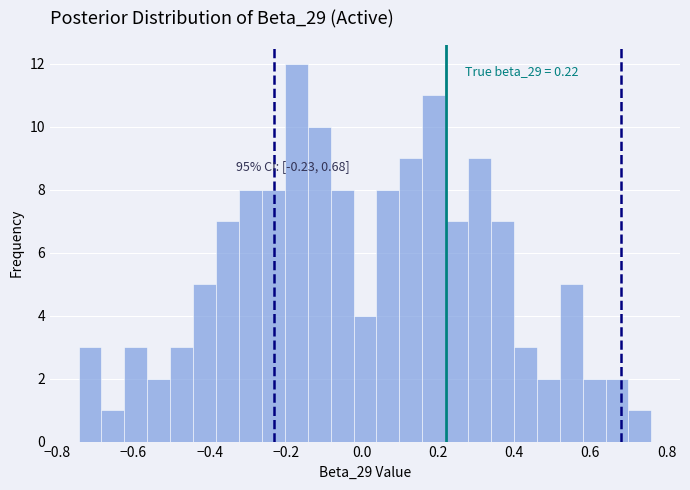

Around what value on the x-axis is the tallest bar? Give the approximate position of its centre, as read against the axis.

-0.18